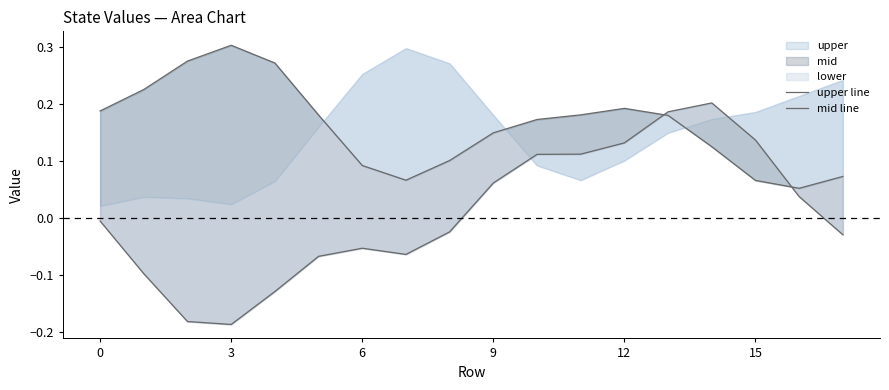

Is it true that mid line equals -0.0 at 0?

False